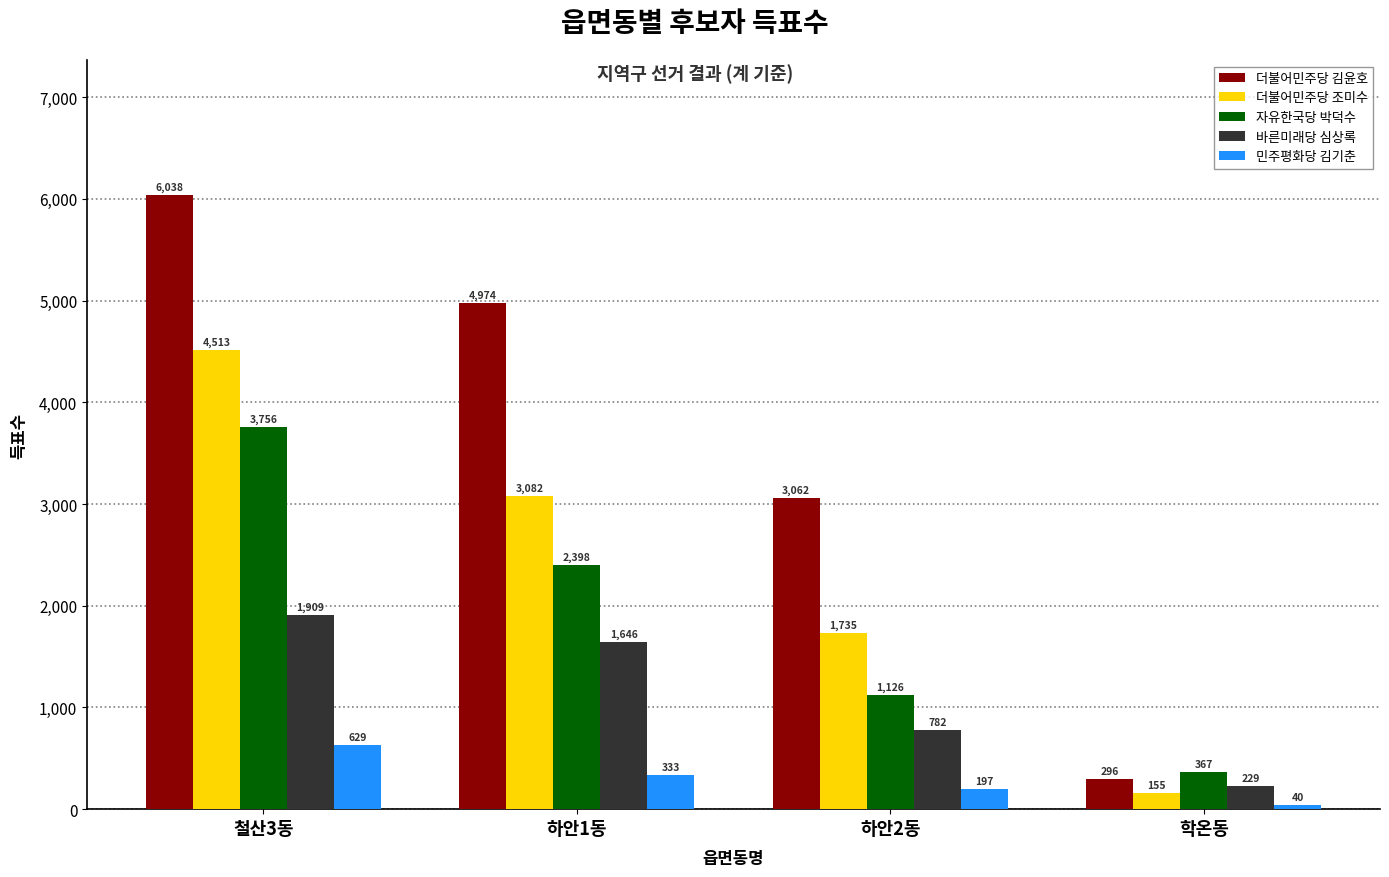

Are the bars grouped side by side (vs. stacked)?

Yes